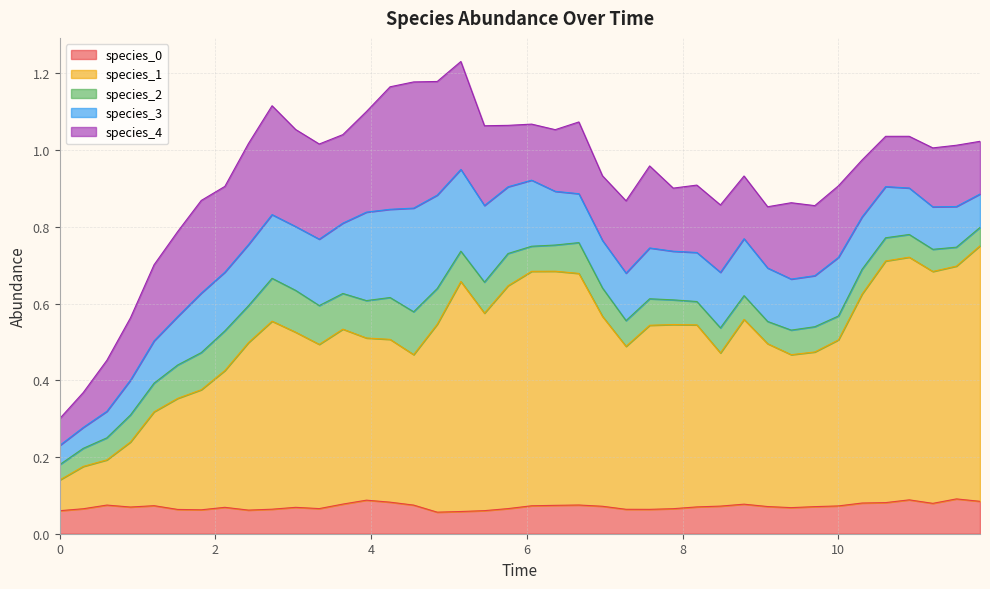

What is the difference between the maximum and minimum values in the species_2 series?

0.1